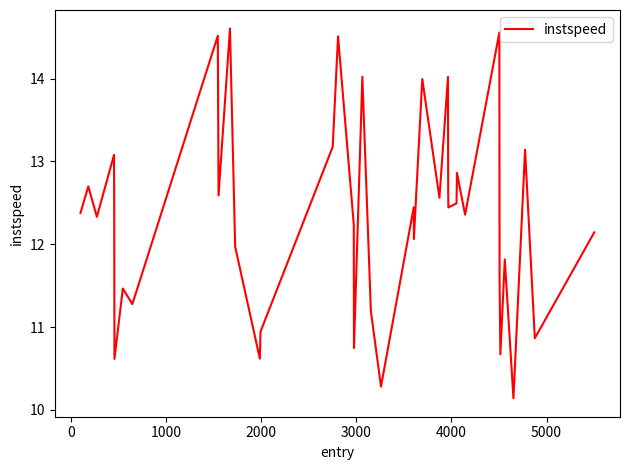

What is the greatest value displayed?

14.6